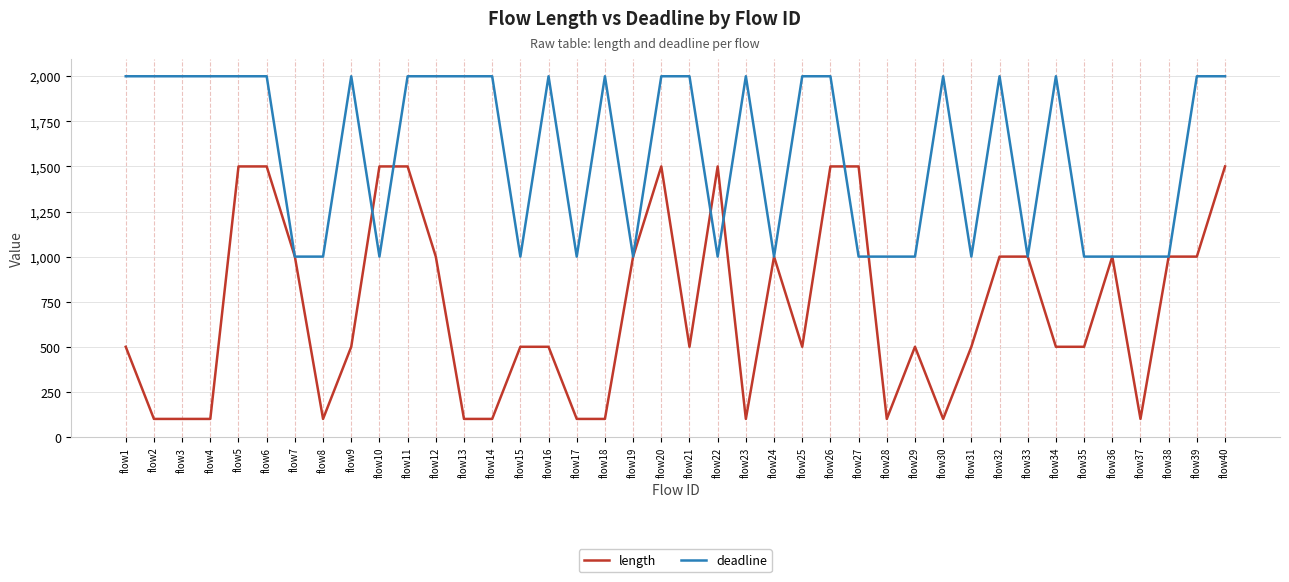

What are all the series names shown in the legend?

length, deadline